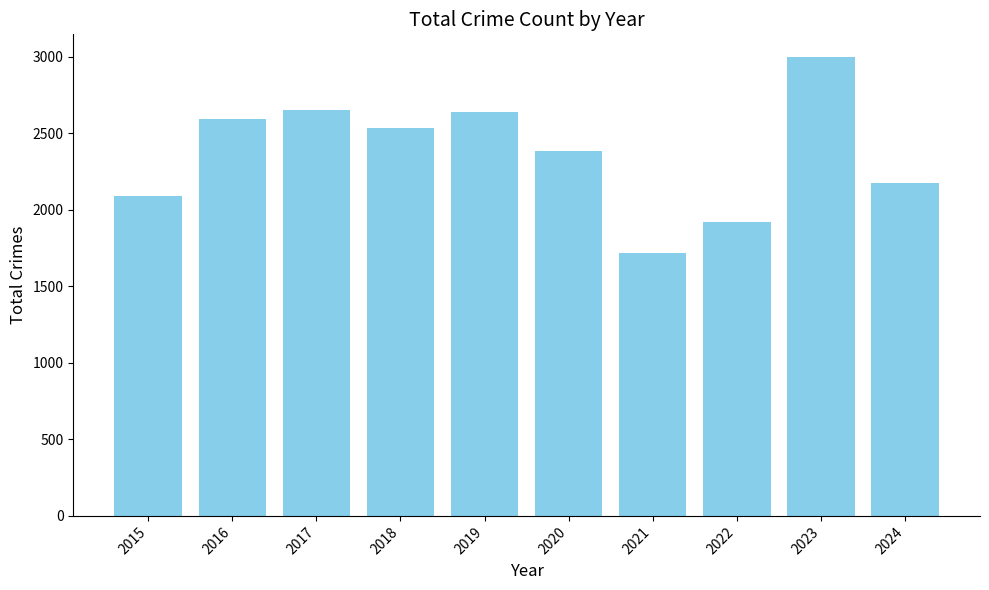

What is the minimum value shown in the chart?

1719